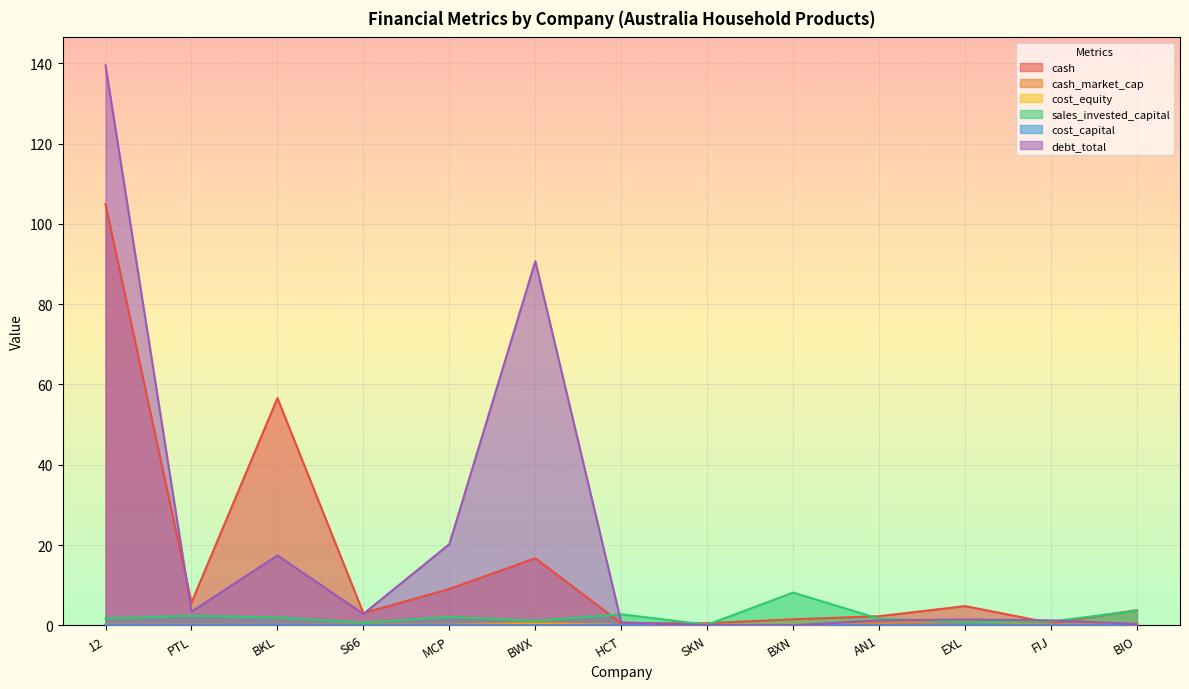

What are all the series names shown in the legend?

cash, cash_market_cap, cost_equity, sales_invested_capital, cost_capital, debt_total